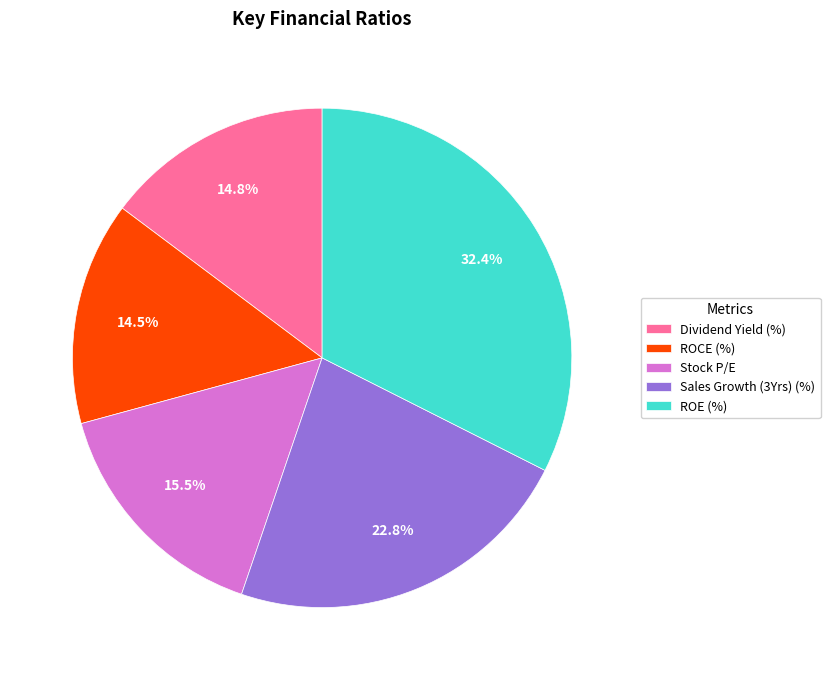

What portion of the pie excludes ROCE (%)?

85.5%